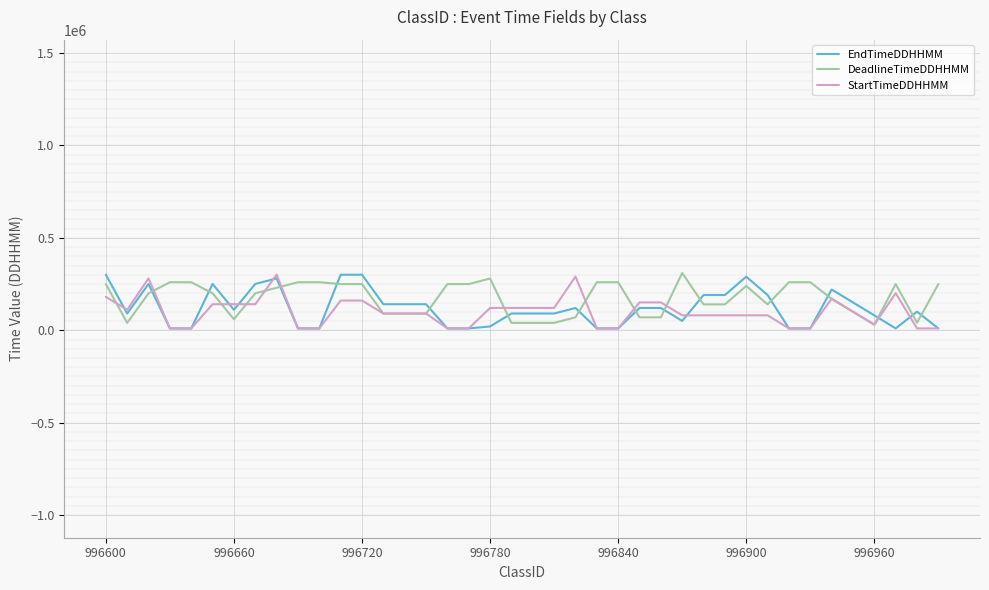

Does the chart have visible grid lines?

Yes